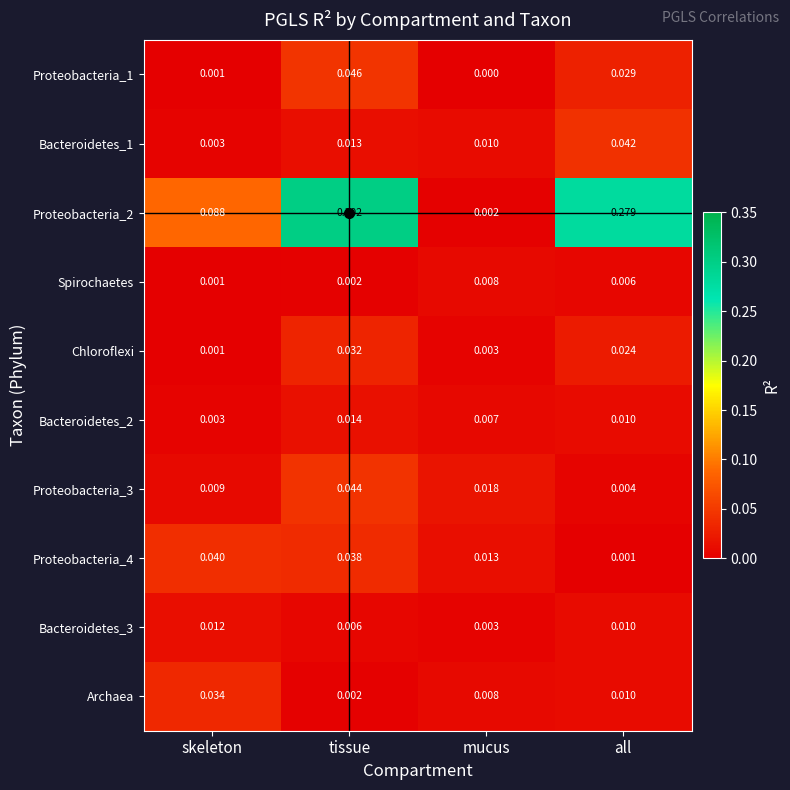

At how many categories does at least one series exceed 0?

4